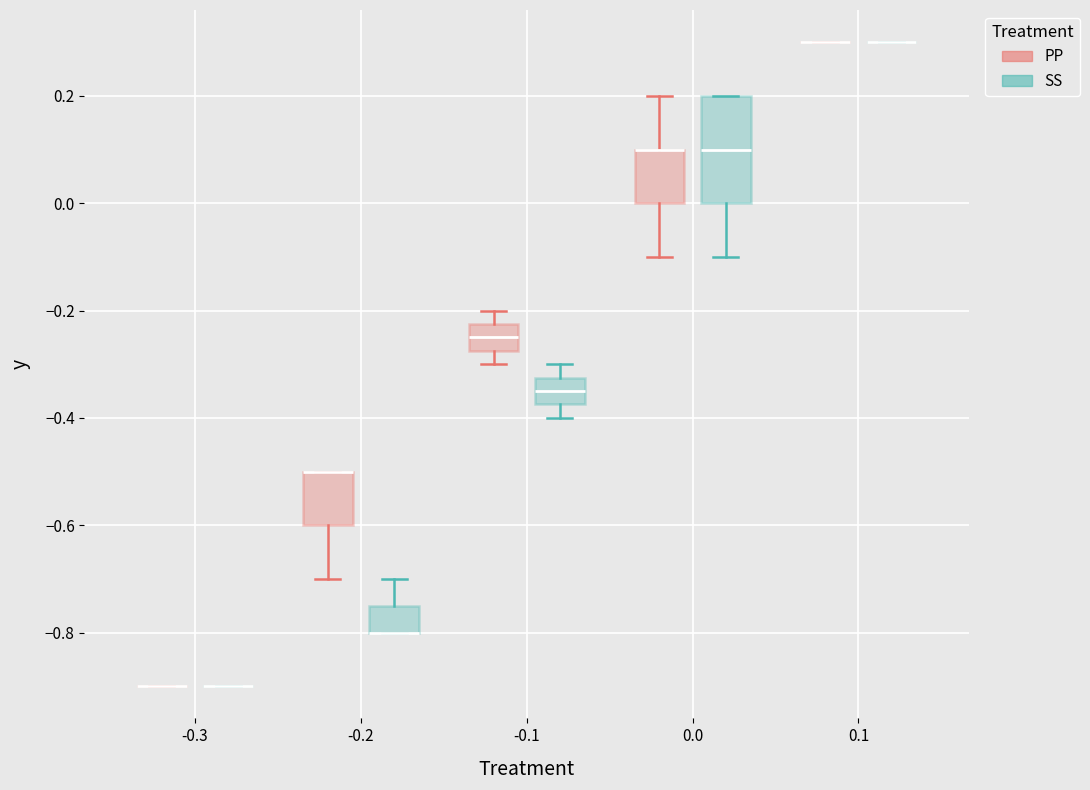

Reading left to right, transcribe this box plot: for each box, give where its median line is, the range the box spans, and where its two whiskers end, as read against the y-axis. The values are not printed on the chart, so give them approximately, as read against the axis.

-0.3 (PP): box collapsed to a line at -0.90, whiskers -0.90 to -0.90
-0.3 (SS): box collapsed to a line at -0.90, whiskers -0.90 to -0.90
-0.2 (PP): median -0.50 (drawn on the box's upper edge), box -0.60 to -0.50, whiskers -0.70 to -0.50
-0.2 (SS): median -0.80 (drawn on the box's lower edge), box -0.80 to -0.74, whiskers -0.80 to -0.70
-0.1 (PP): median -0.24, box -0.28 to -0.22, whiskers -0.30 to -0.20
-0.1 (SS): median -0.34, box -0.38 to -0.32, whiskers -0.40 to -0.30
0.0 (PP): median 0.10 (drawn on the box's upper edge), box 0.00 to 0.10, whiskers -0.10 to 0.20
0.0 (SS): median 0.10, box 0.00 to 0.20, whiskers -0.10 to 0.20
0.1 (PP): box collapsed to a line at 0.30, whiskers 0.30 to 0.30
0.1 (SS): box collapsed to a line at 0.30, whiskers 0.30 to 0.30